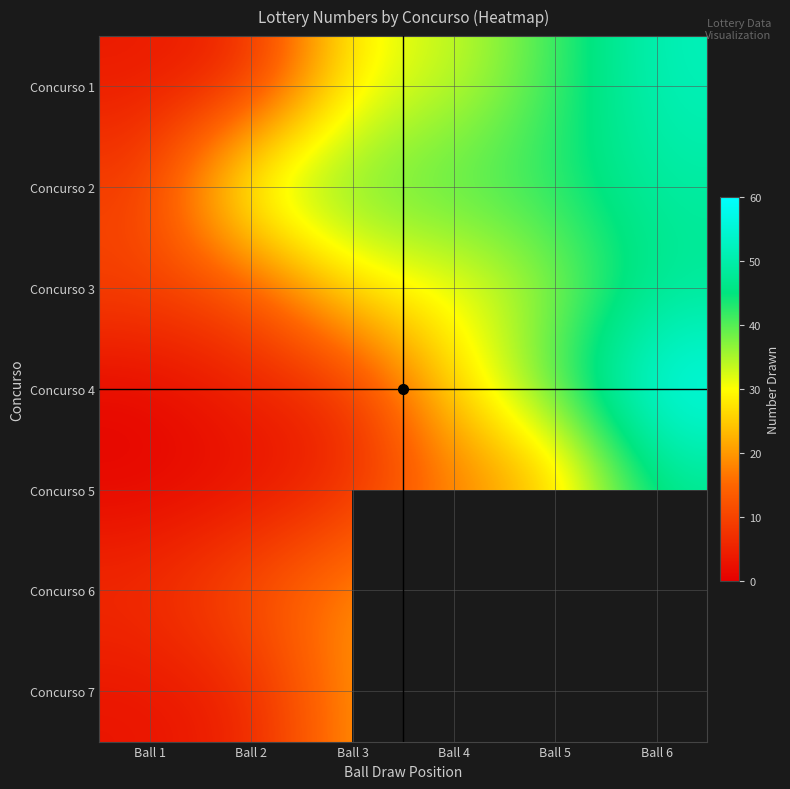

The value of Concurso 1 at Ball 1 is 4.0. True or false?

True